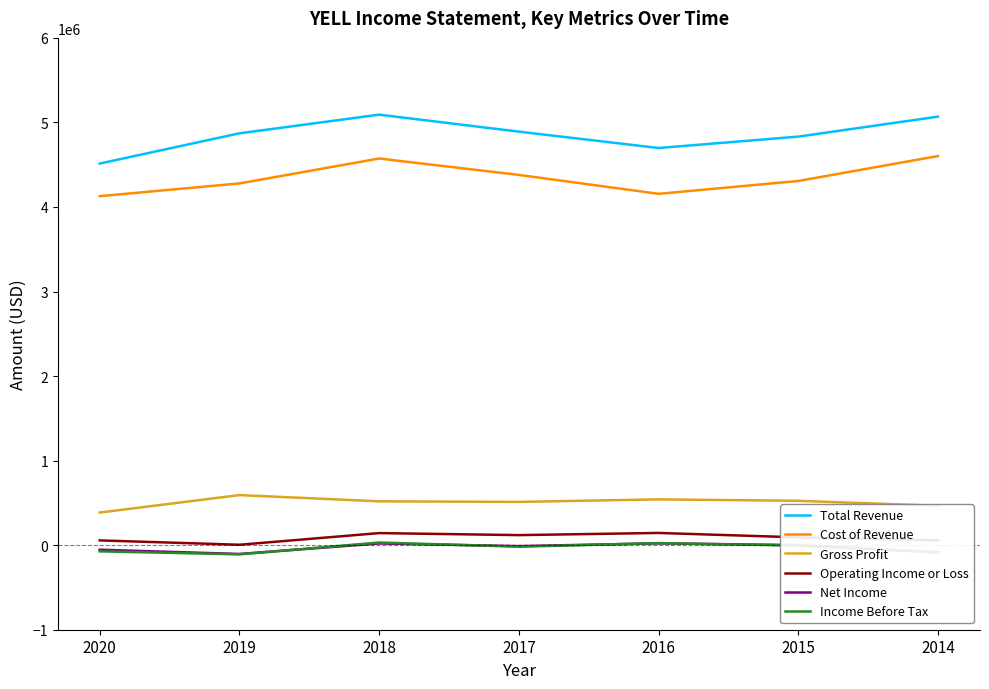

What is the highest value of the Total Revenue series?

5092000